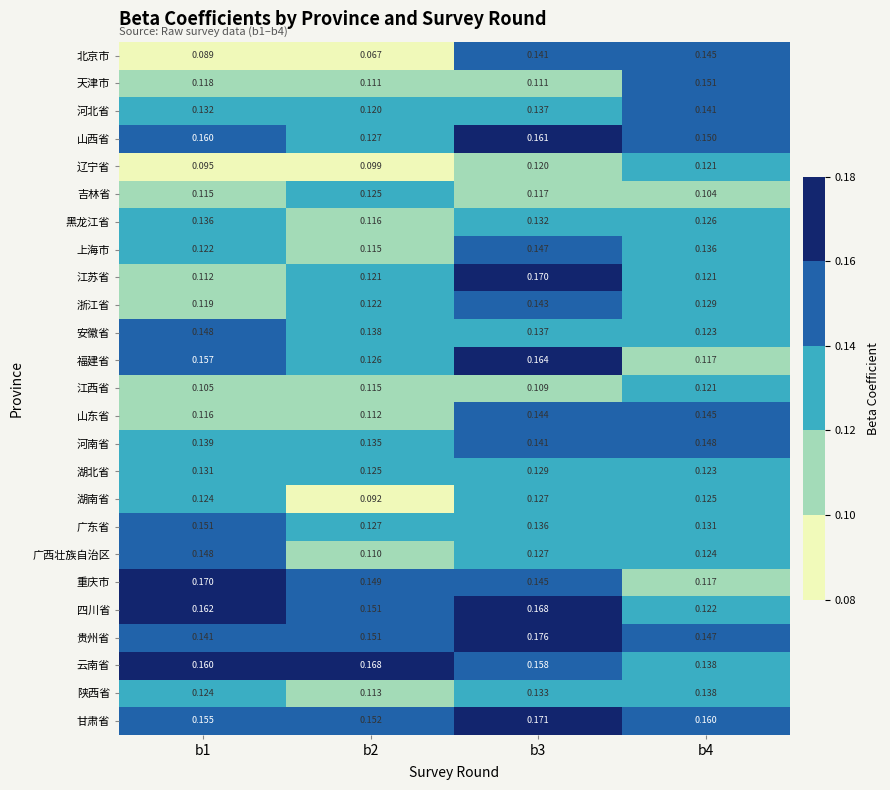

Which label corresponds to the largest value in the chart?

b3